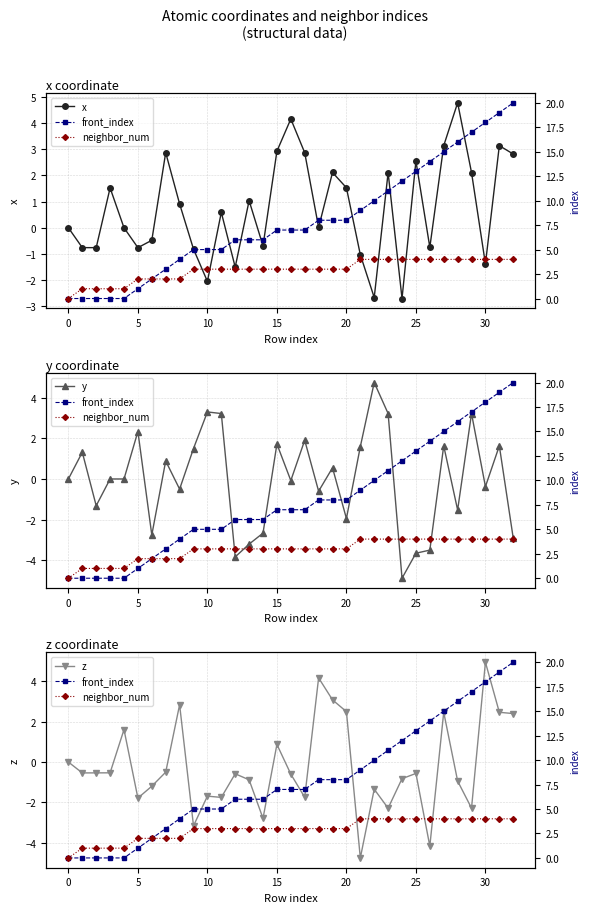

At which category is the sum across all series the highest?

31